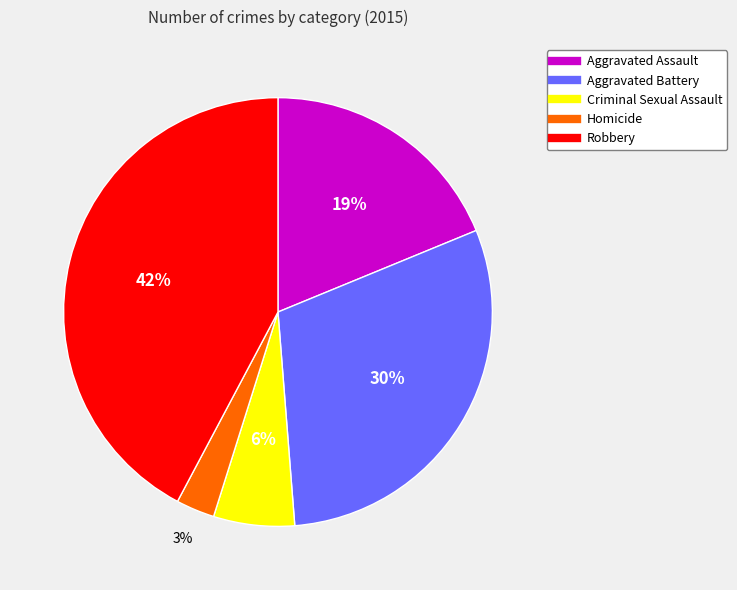

Is the sum of Homicide and Robbery greater than half?

No